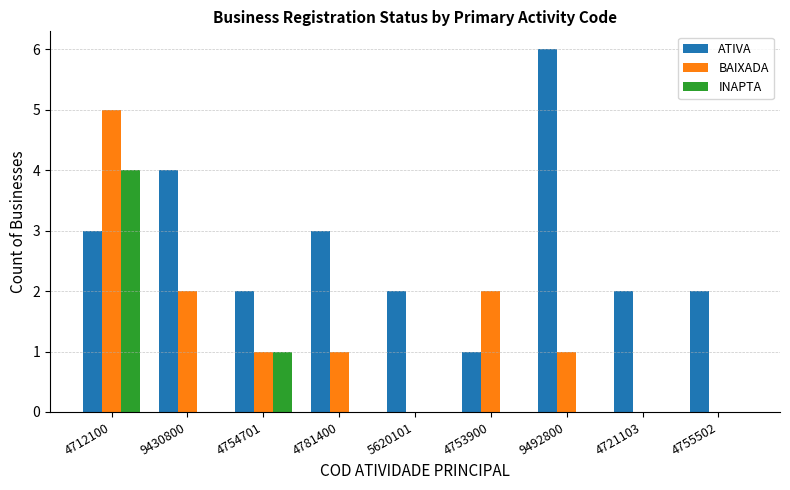

What is the average value of the BAIXADA series?

1